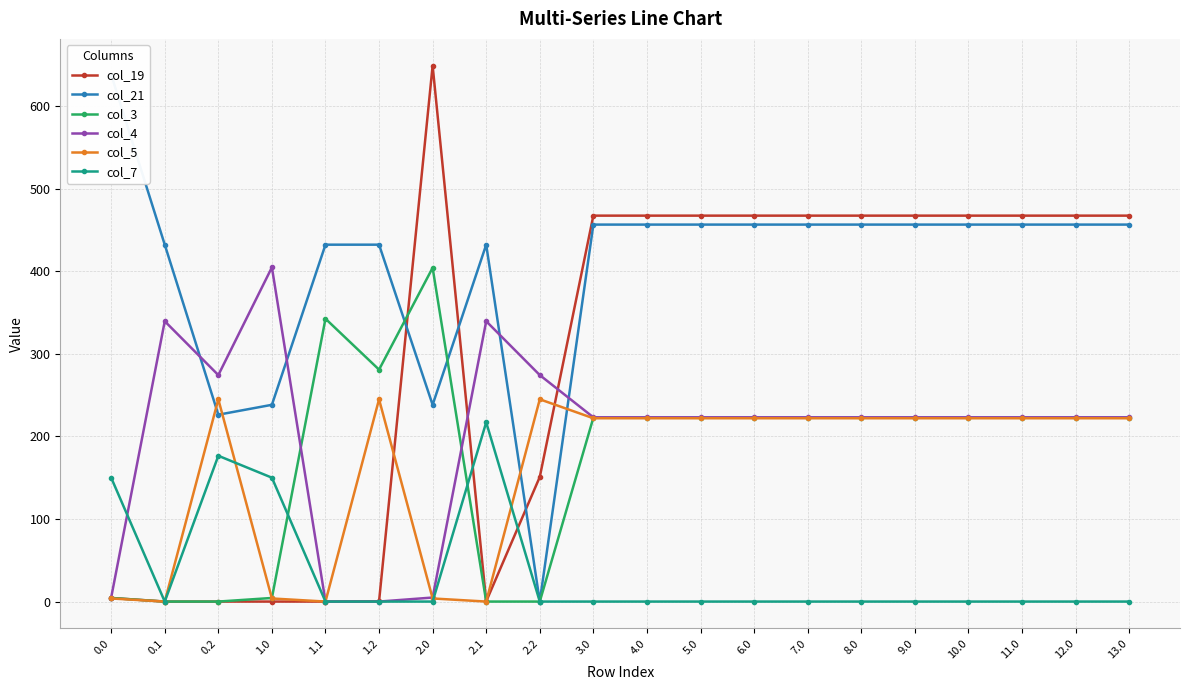

What is the difference between the maximum and second lowest values in the col_7 series?

217.1